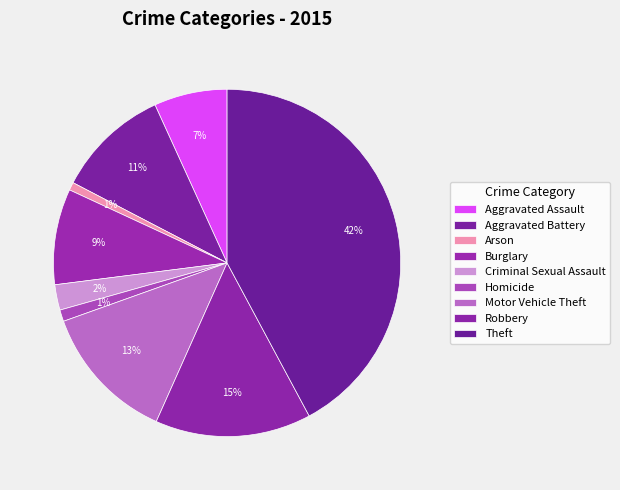

To the nearest percent, what is the difference between the largest and smallest slice percentages?

41%